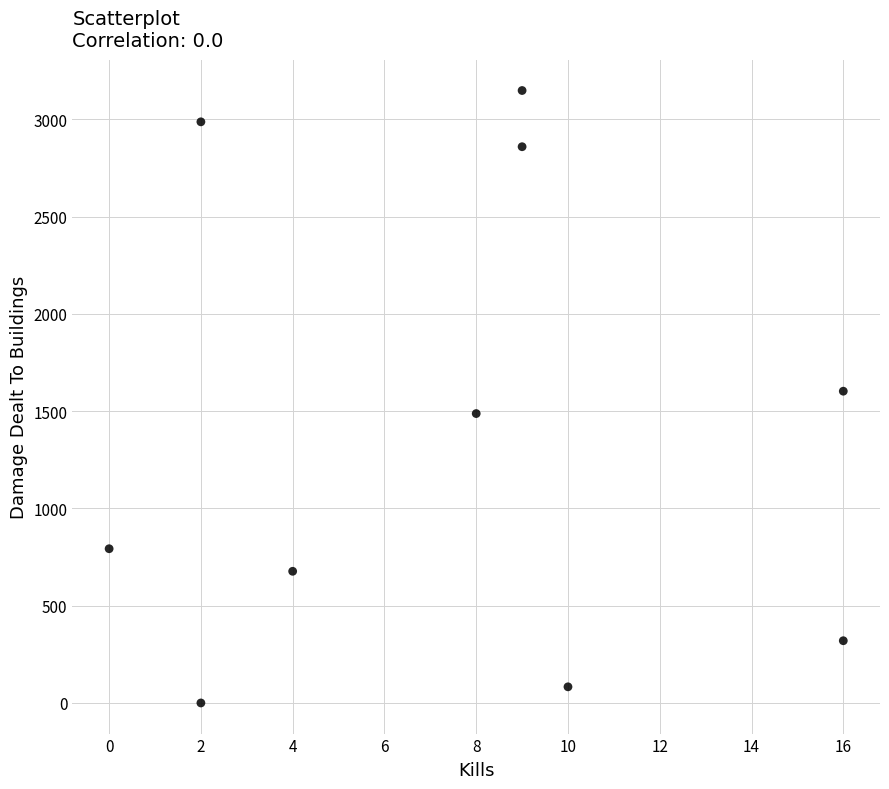

What is the range of X values (max minus min)?

16